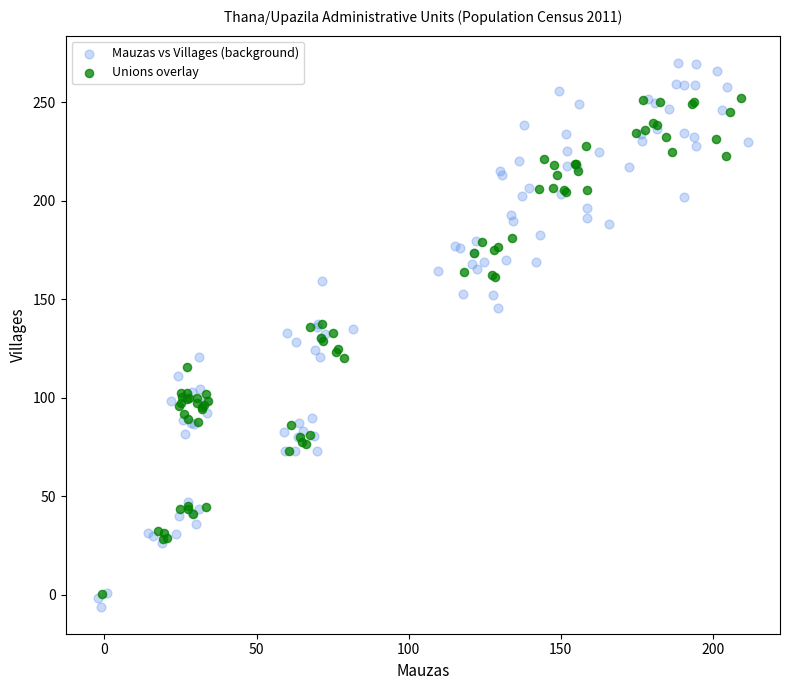

What are all the series names shown in the legend?

Mauzas vs Villages (background), Unions overlay